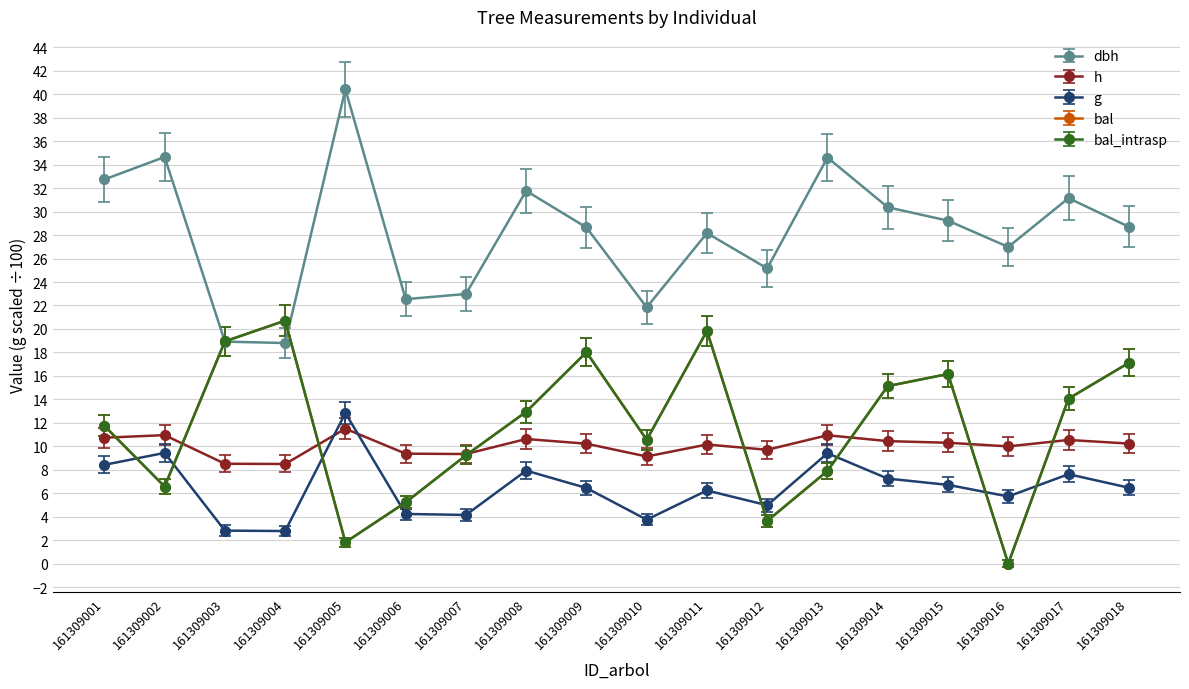

Is this an area chart (filled region under the line)?

No